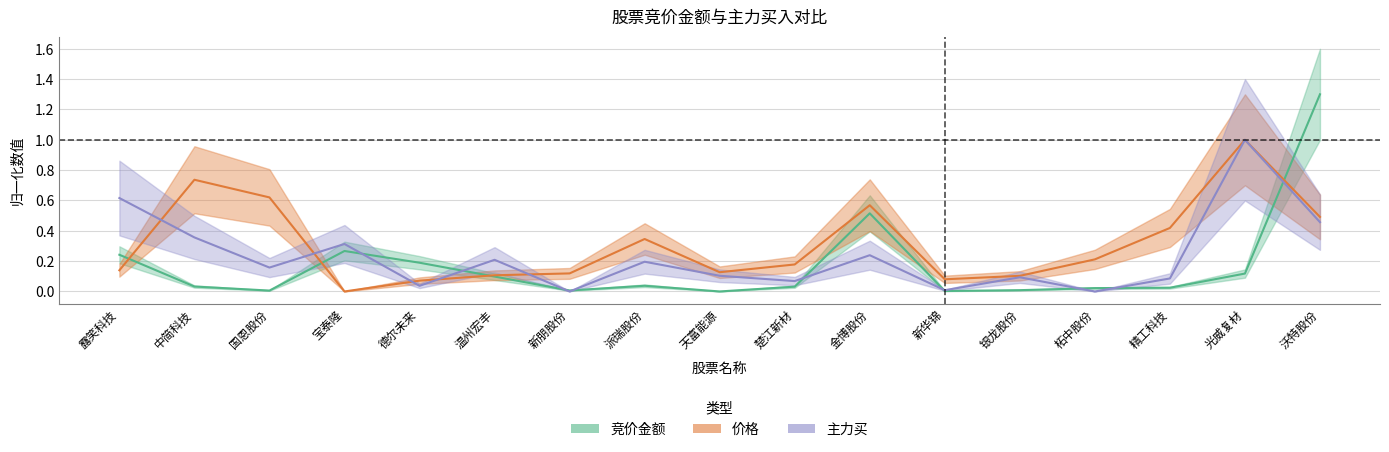

What is the label of the 7th point from the right?

金博股份